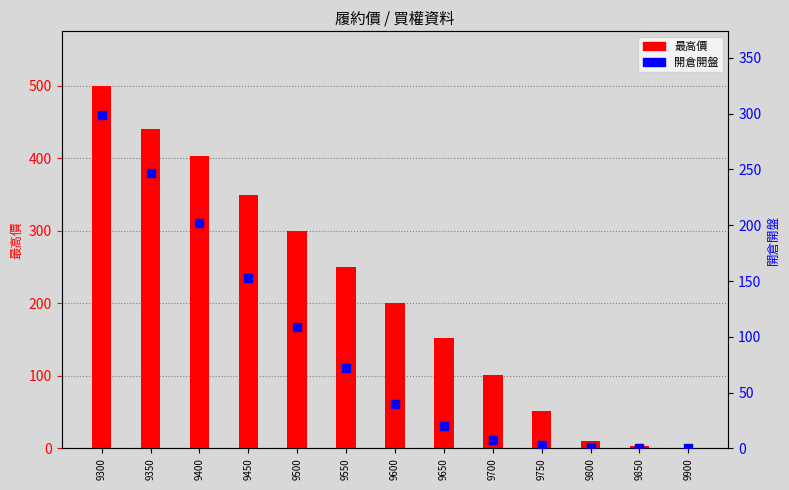

At how many categories does at least one series exceed 71?

9